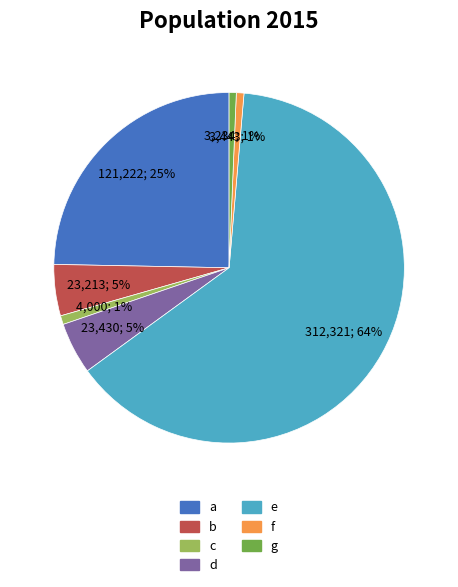

Is there a majority slice in this chart?

Yes